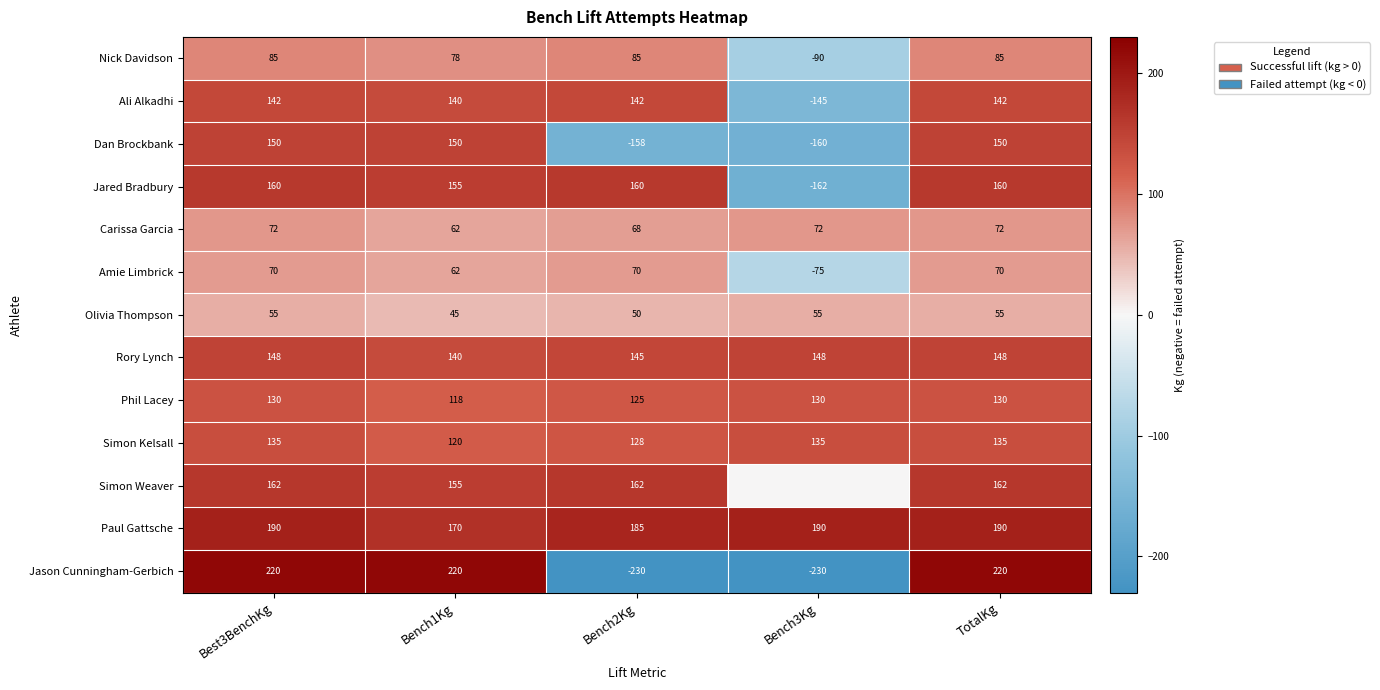

What is the minimum value for Dan Brockbank?

-160